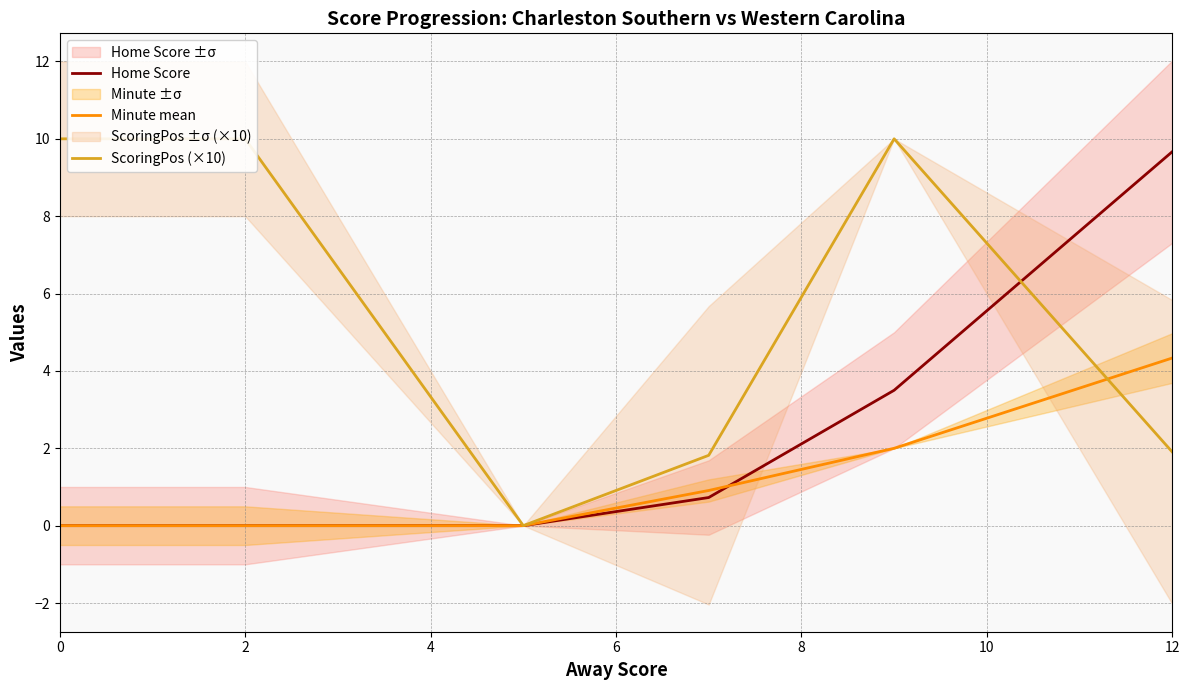

Which series has the largest total across all categories?

ScoringPos (×10)